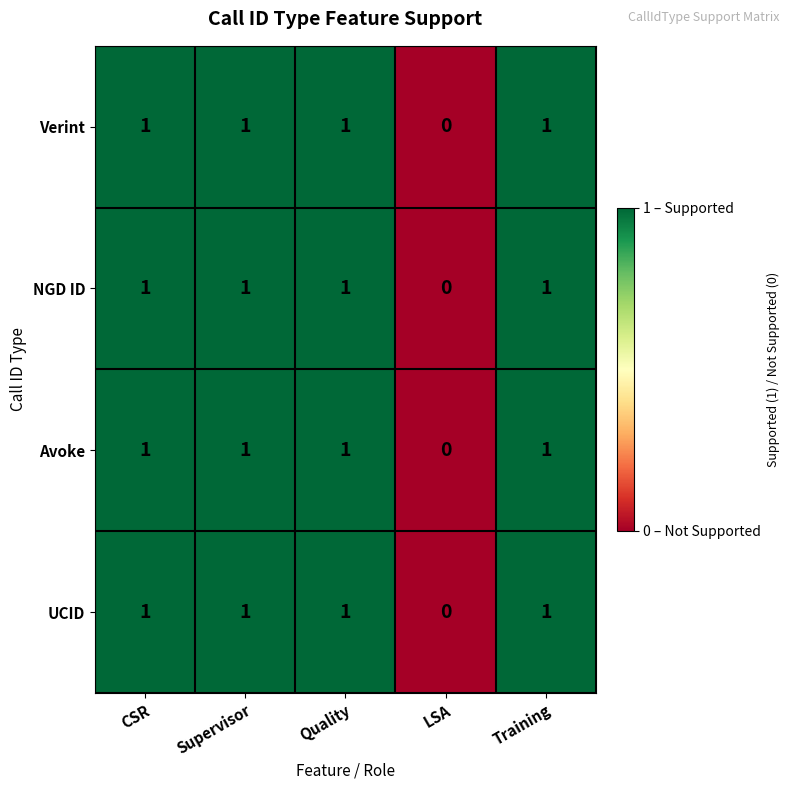

Reading right to left, list all the values displayed in this chart.

Verint: 1	0	1	1	1
NGD ID: 1	0	1	1	1
Avoke: 1	0	1	1	1
UCID: 1	0	1	1	1